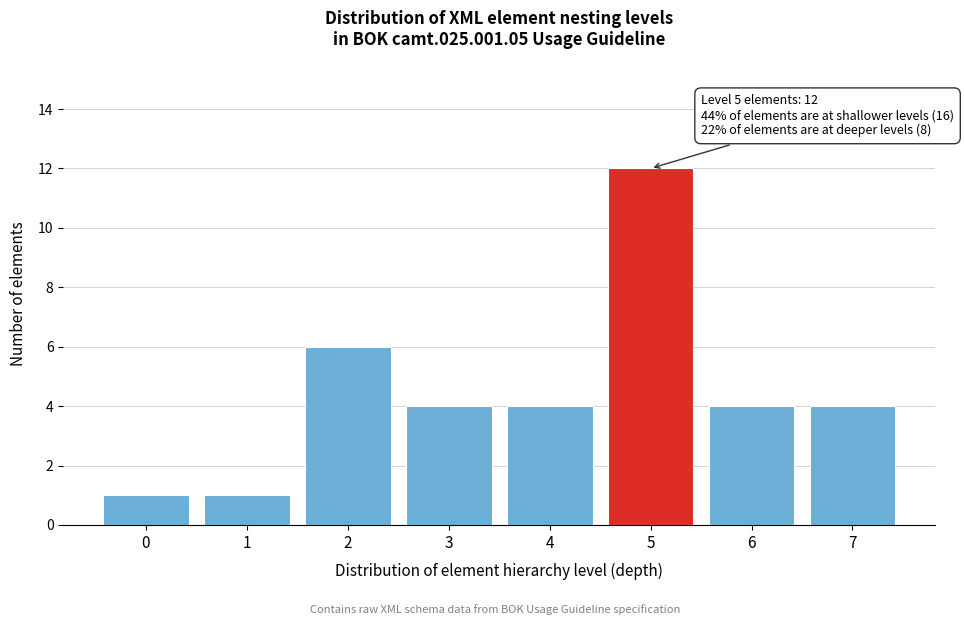

Reading left to right, transcribe all the data shown in this chart.

0=1	1=1	2=6	3=4	4=4	5=12	6=4	7=4